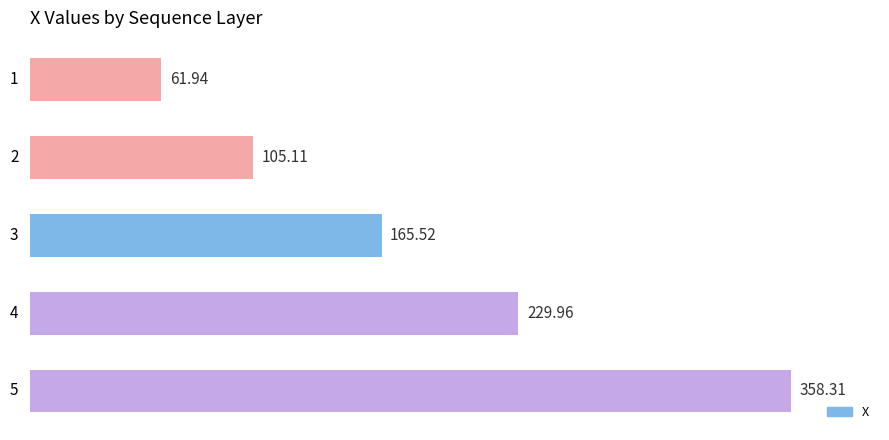

Which has a higher value, 4 or 1?

4